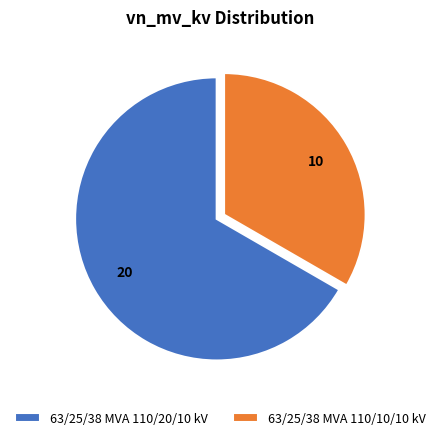

Which slice represents more than half of the pie?

63/25/38 MVA 110/20/10 kV